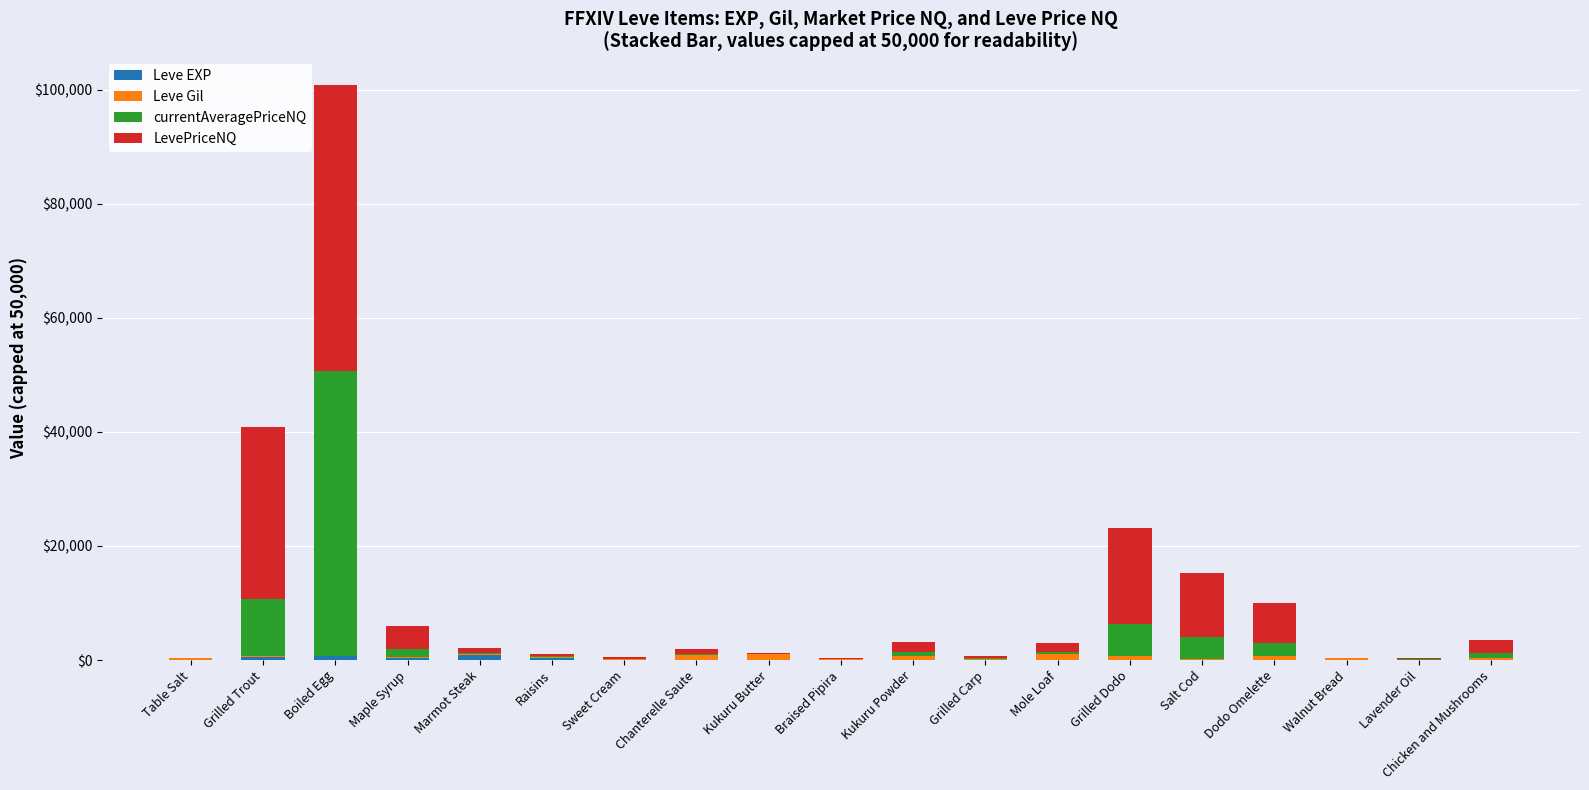

At which category is the sum across all series the highest?

Boiled Egg